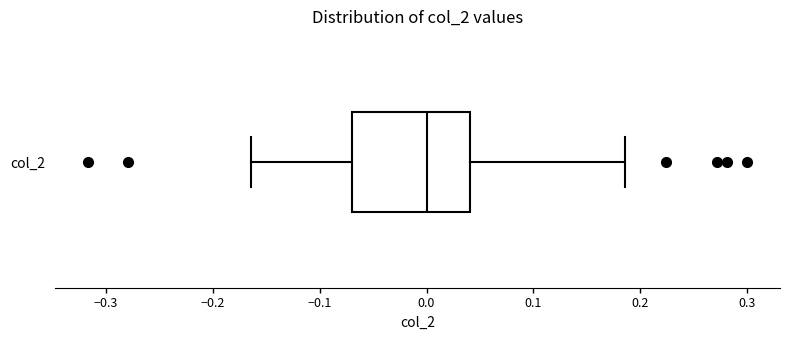

Read this box plot against the x-axis: the position of the median line, the range covered by the box, and the ends of both whiskers. The values are not printed on the chart, so give them approximately, as read against the axis.

median 0.00, box -0.07 to 0.04, whiskers -0.16 to 0.19